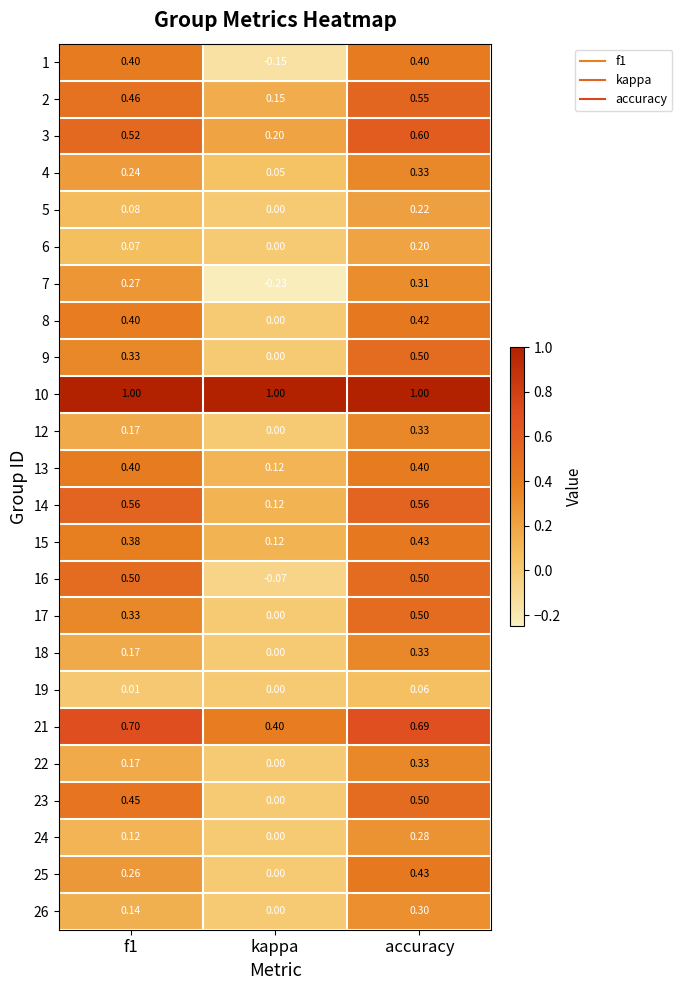

Is the value of 4 at kappa greater than the value of 19 at kappa?

Yes